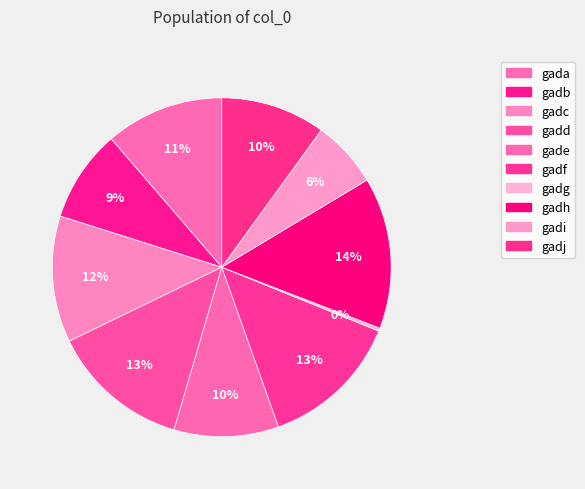

How many segments does this pie chart have?

10